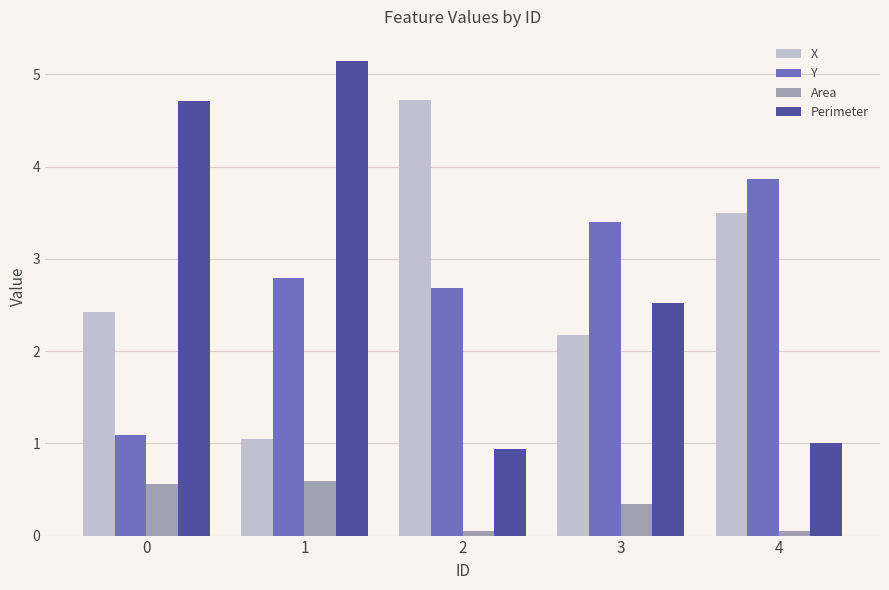

At which label is Perimeter closest to 3?

3